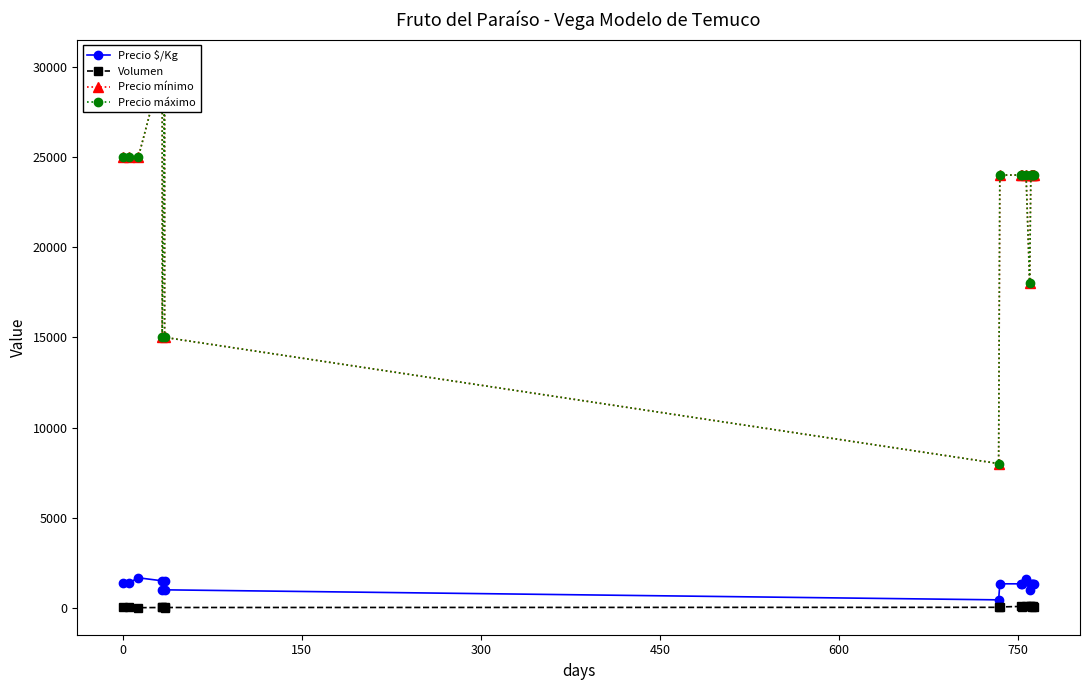

Rank the series by their maximum value, from highest to lowest.

Precio mínimo, Precio máximo, Precio $/Kg, Volumen